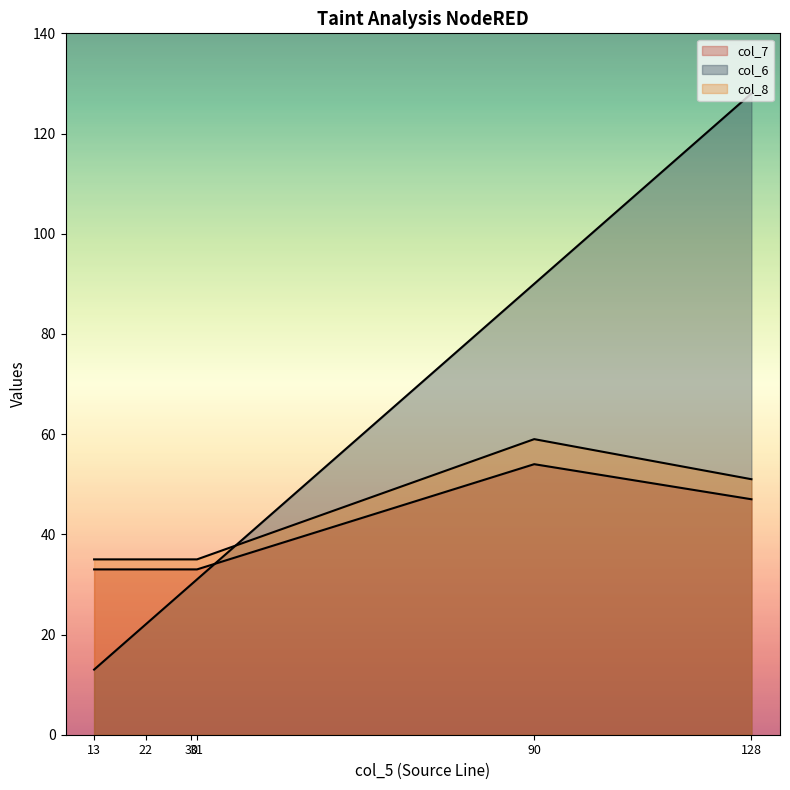

At how many categories does at least one series exceed 112?

1